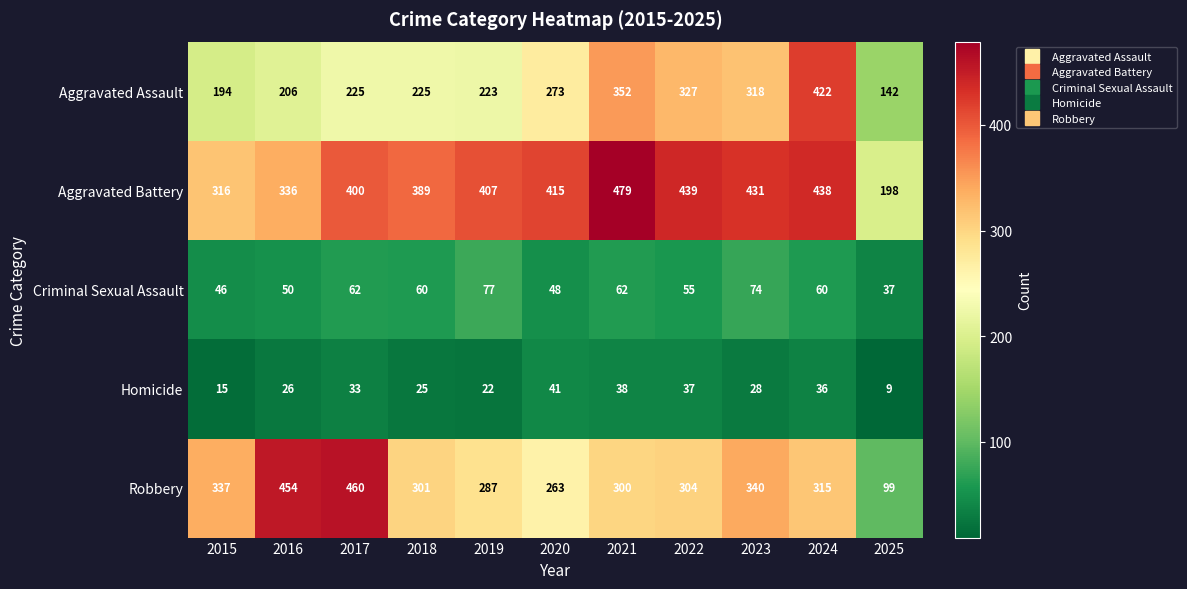

Read the Aggravated Assault value at 2021.

352